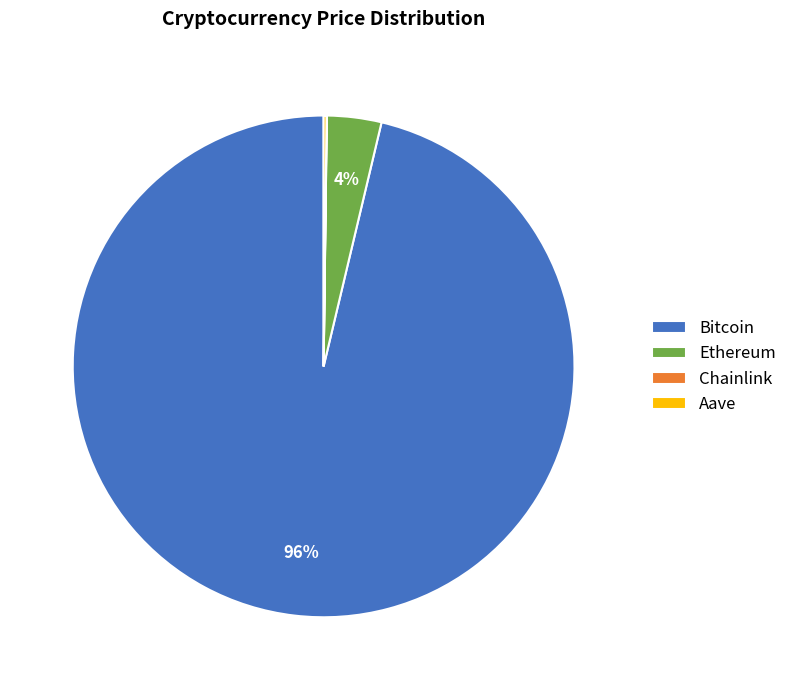

Which category has the biggest portion of the pie?

Bitcoin